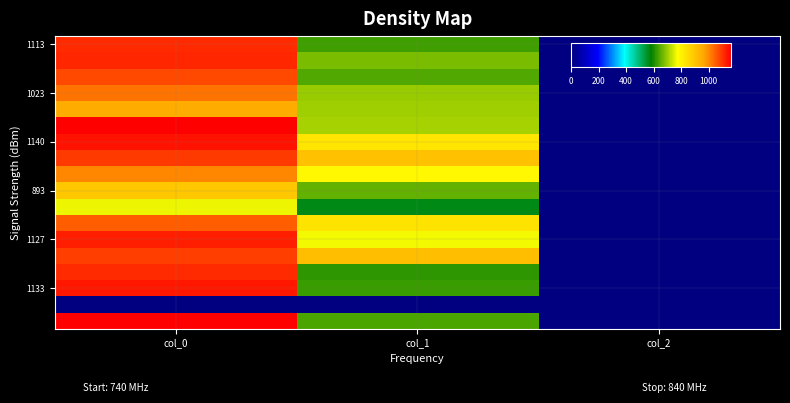

What is the total value across all series at col_1?

12193.9